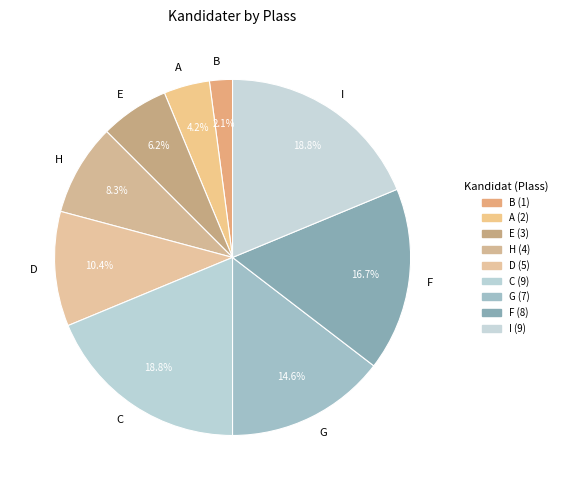

How many slices are in this pie chart?

9